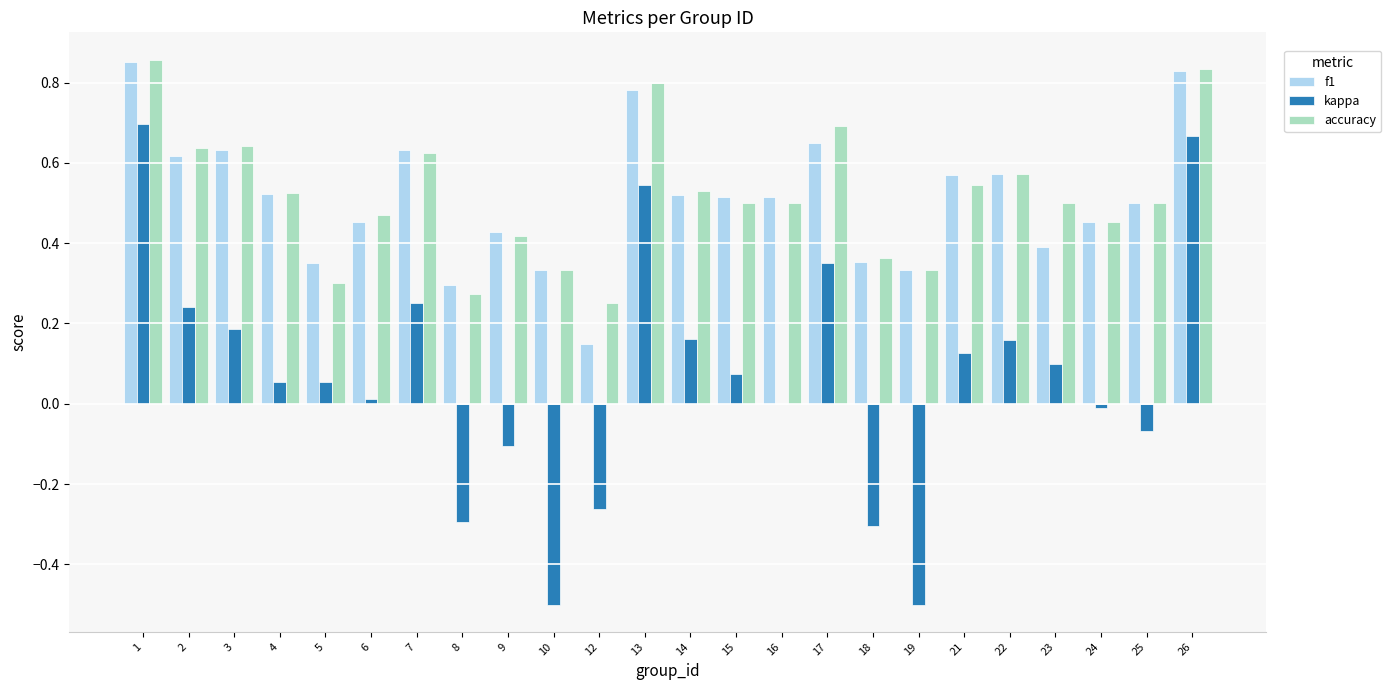

True or false: accuracy has a value of 0.1 at 10.

False